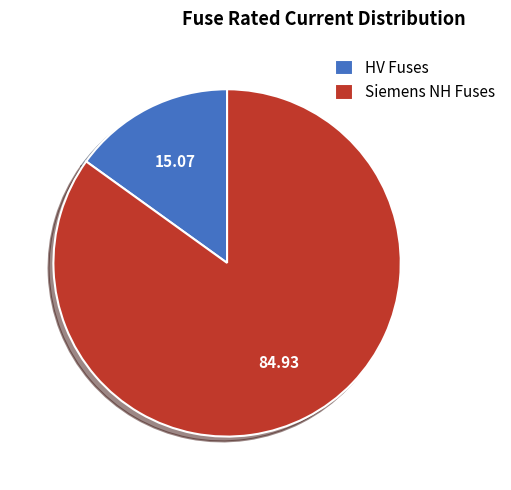

Count the number of slices in the pie.

2